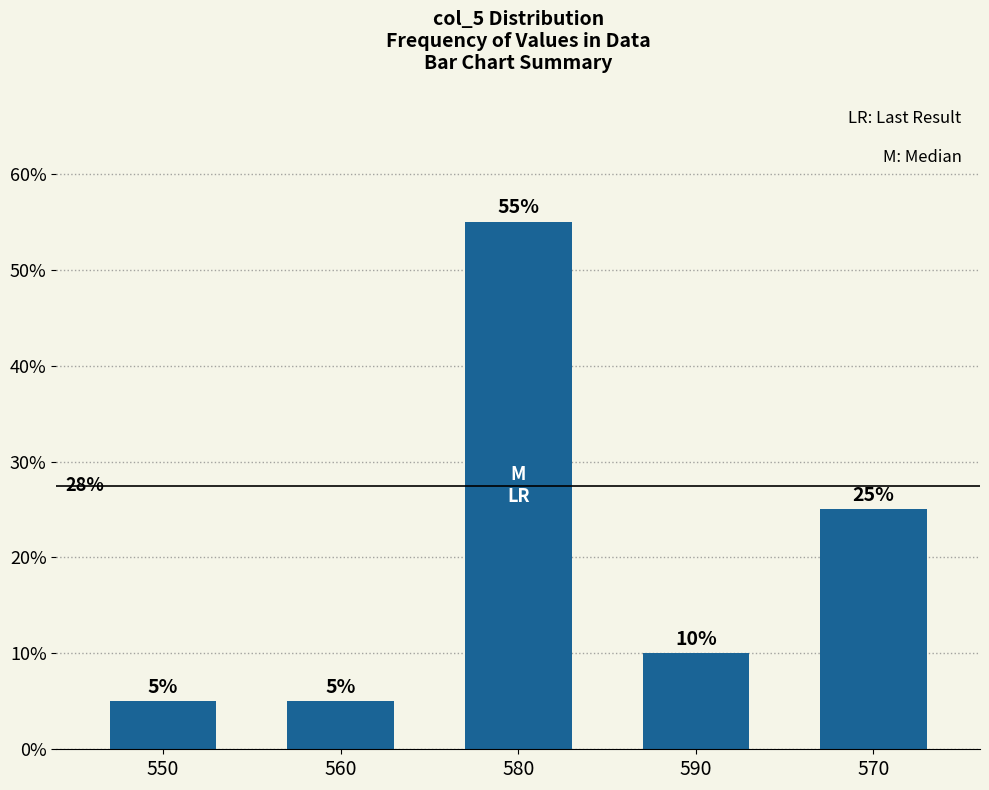

What is the difference between the values at 560 and 580?

0.5